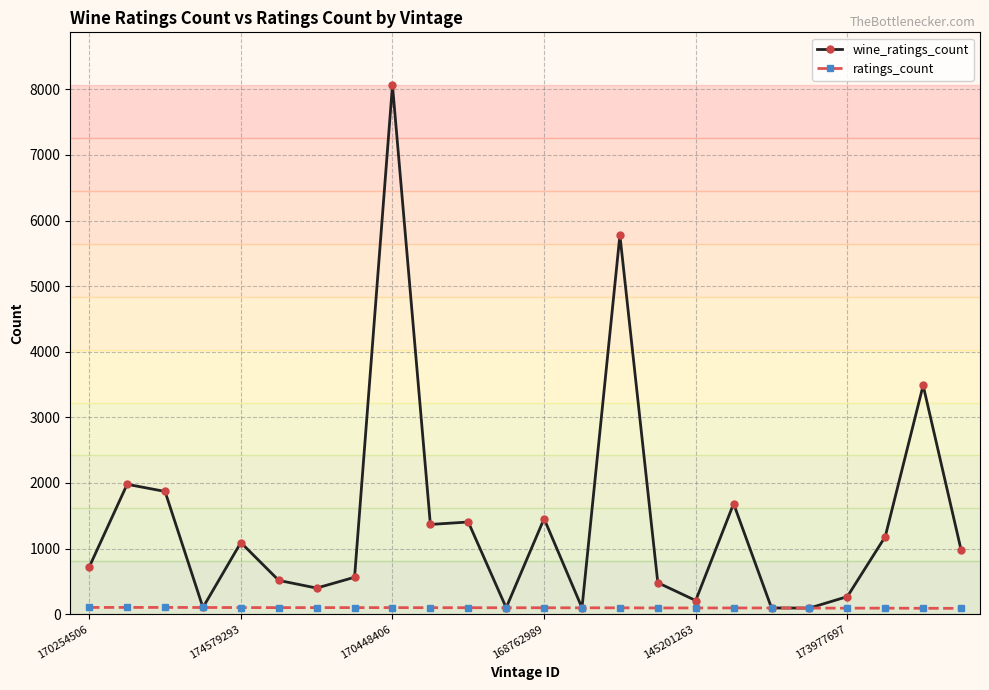

Count the number of categories in the chart.

24